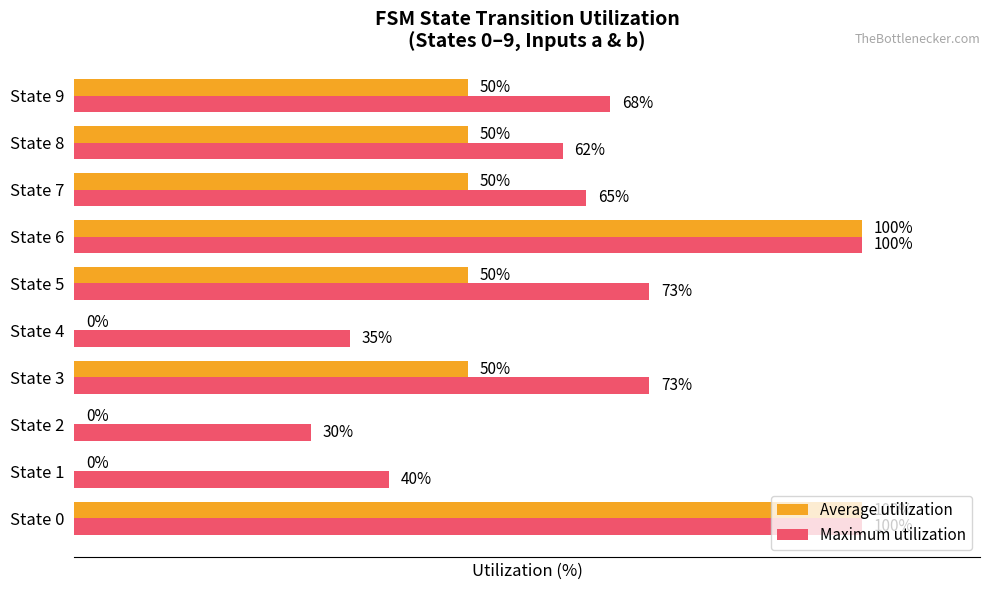

Where is Maximum utilization nearest to the value 65?

State 7